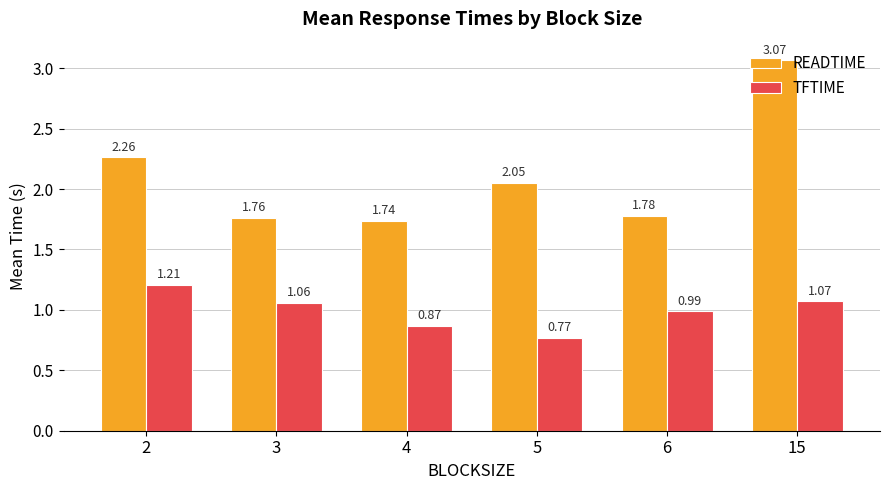

What is the difference between the second highest and minimum values in the TFTIME series?

0.3